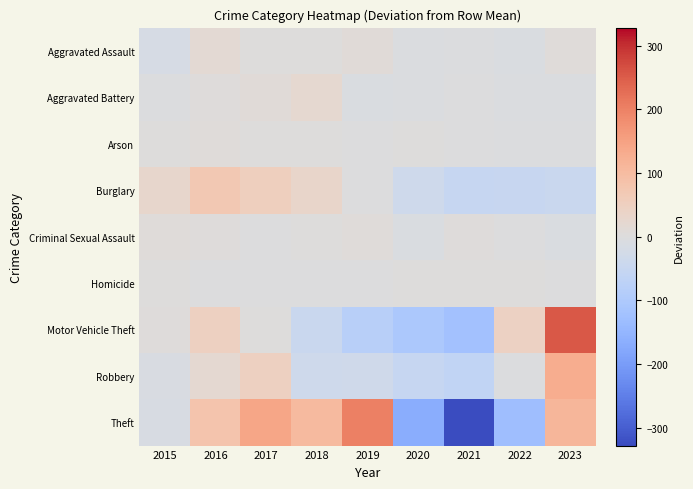

How many data points does each series have?

9